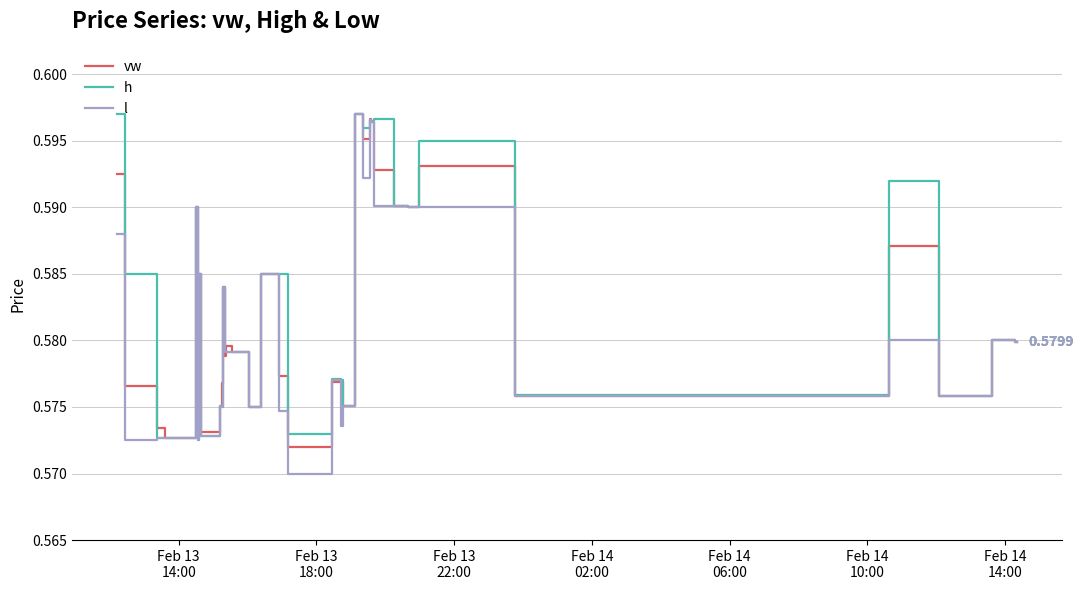

Is this an area chart (filled region under the line)?

No